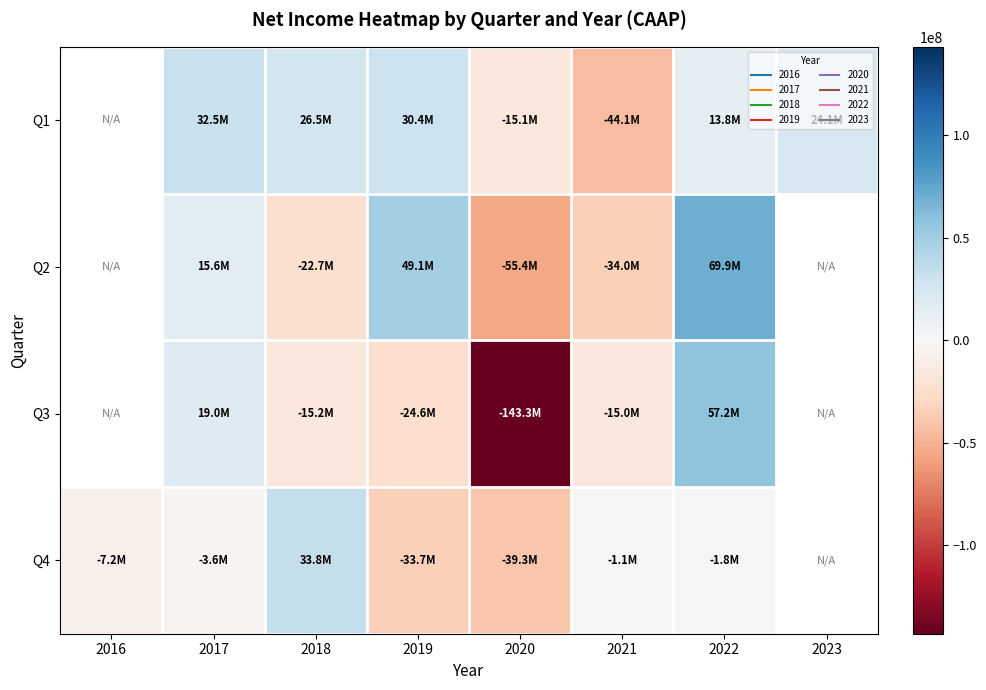

At which category is the sum across all series the highest?

2022